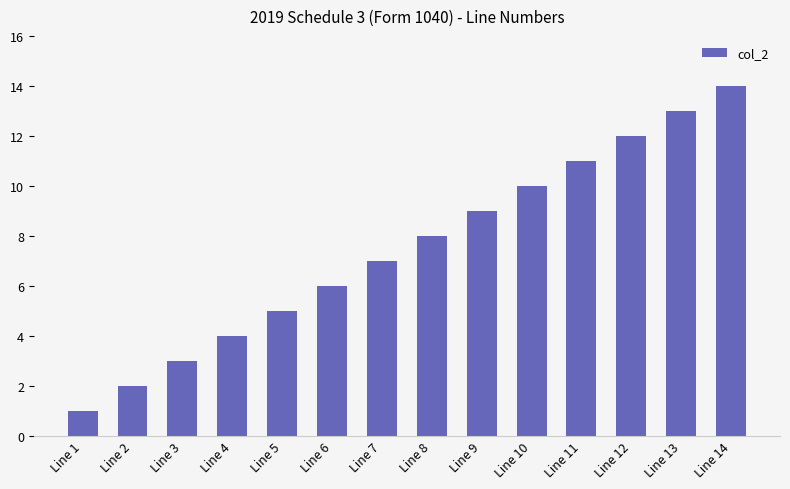

What is the ratio of the value at Line 8 to the value at Line 5?

1.6